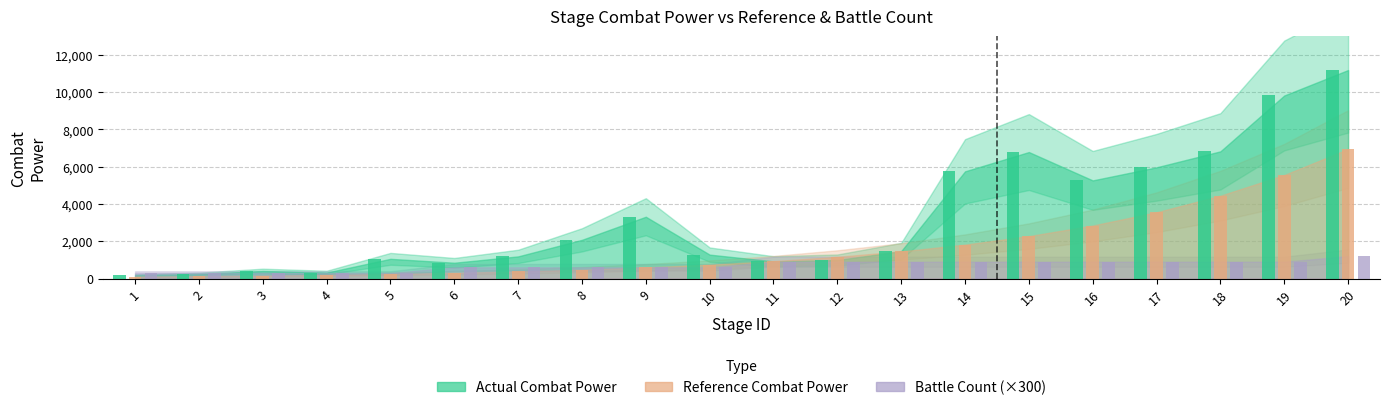

What is the value of the actual_combat bar at the 18th from the left?

6818.0